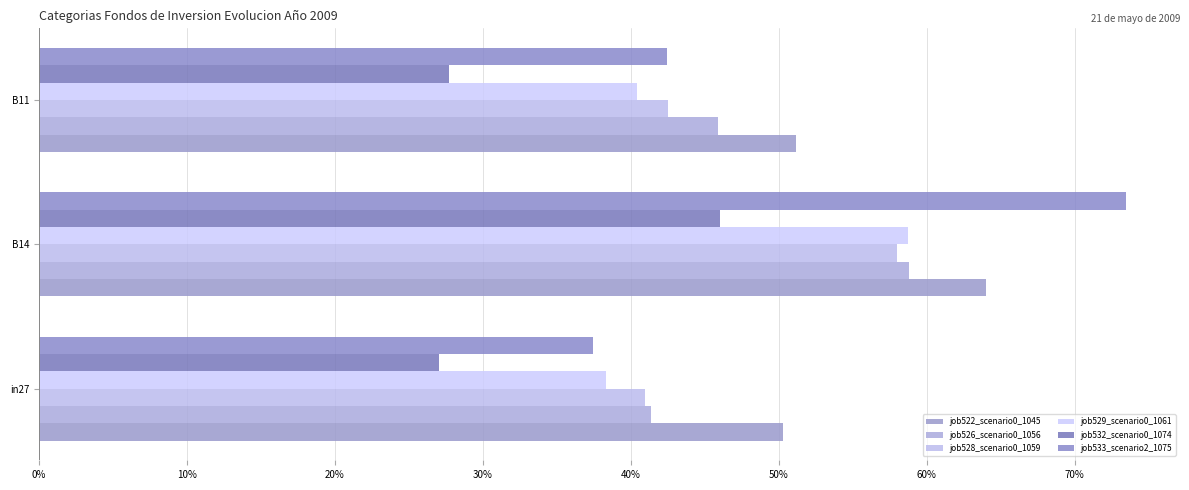

Which category has the highest value in the job528_scenario0_1059 series?

B14